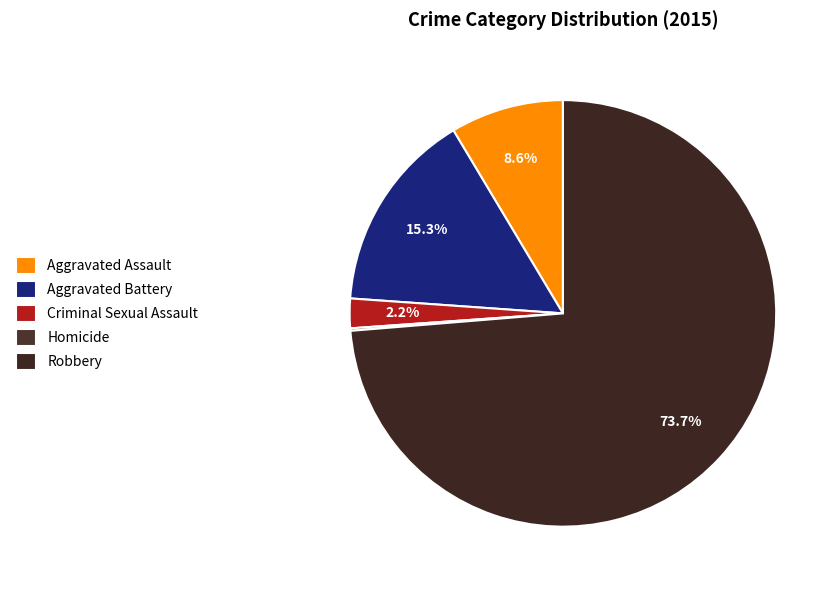

To the nearest percent, what is the combined percentage of Homicide and Aggravated Assault?

9%